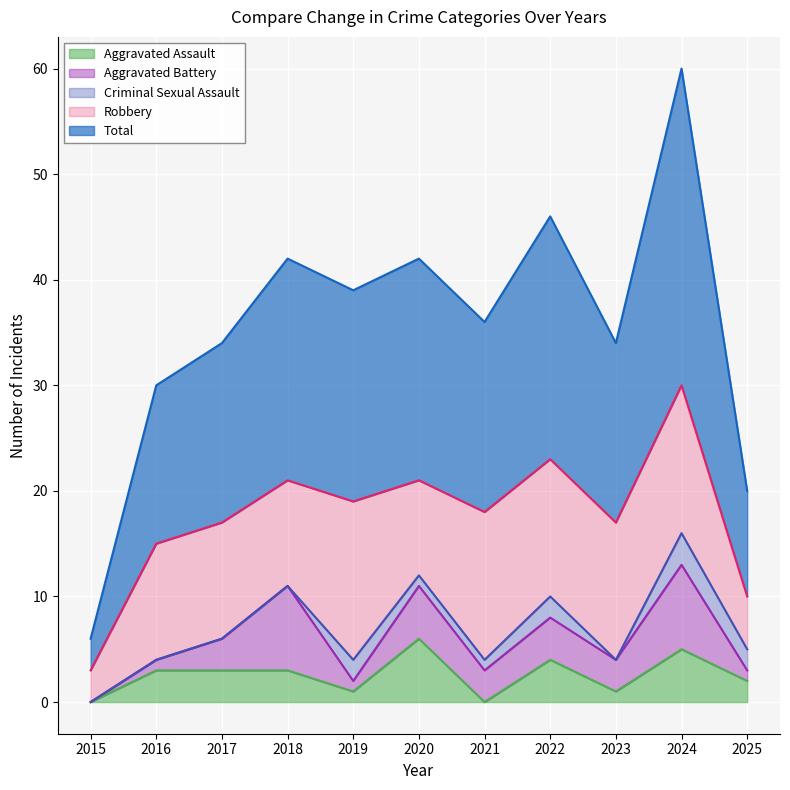

Is it true that Robbery equals 19 at 2017?

False